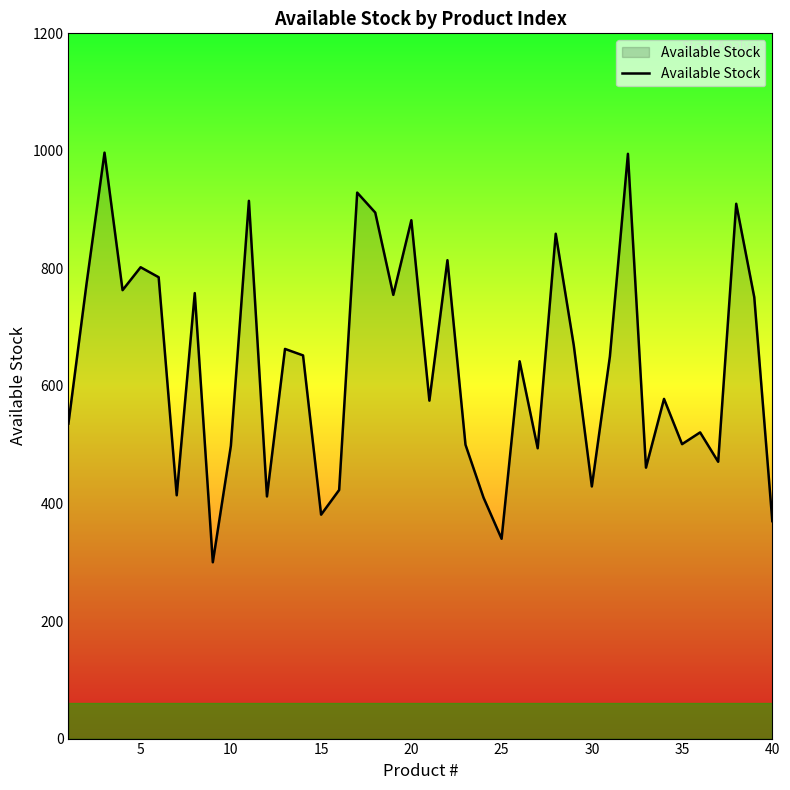

What is the difference between the maximum and minimum values?

697